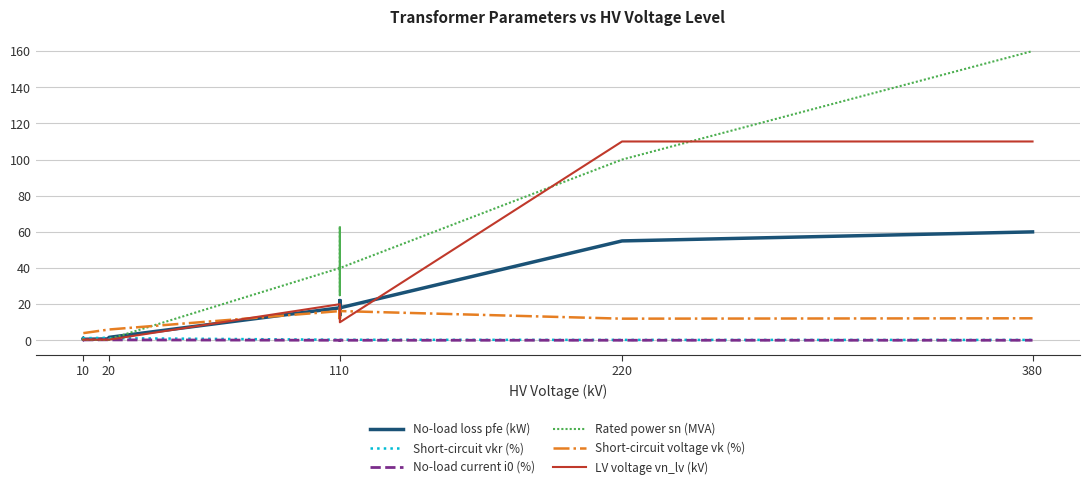

What is the spread (max minus min) of values at 10?

3.8